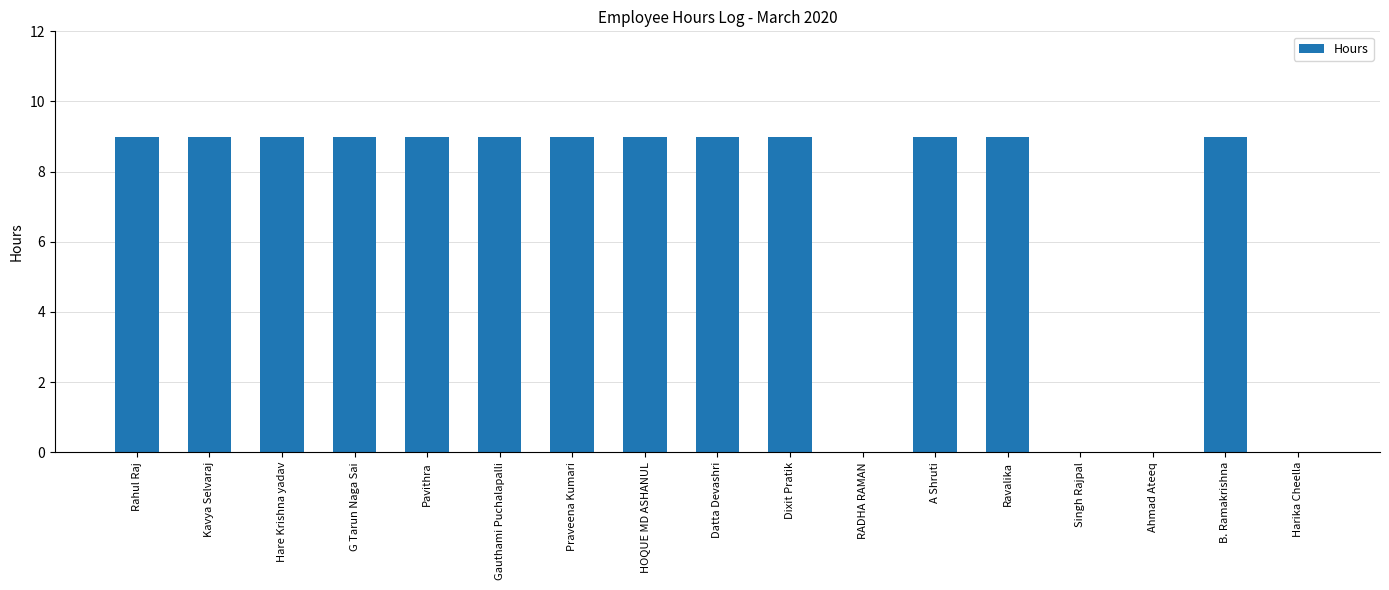

Approximately how many times larger is the value at B. Ramakrishna compared to Dixit Pratik?

1.0